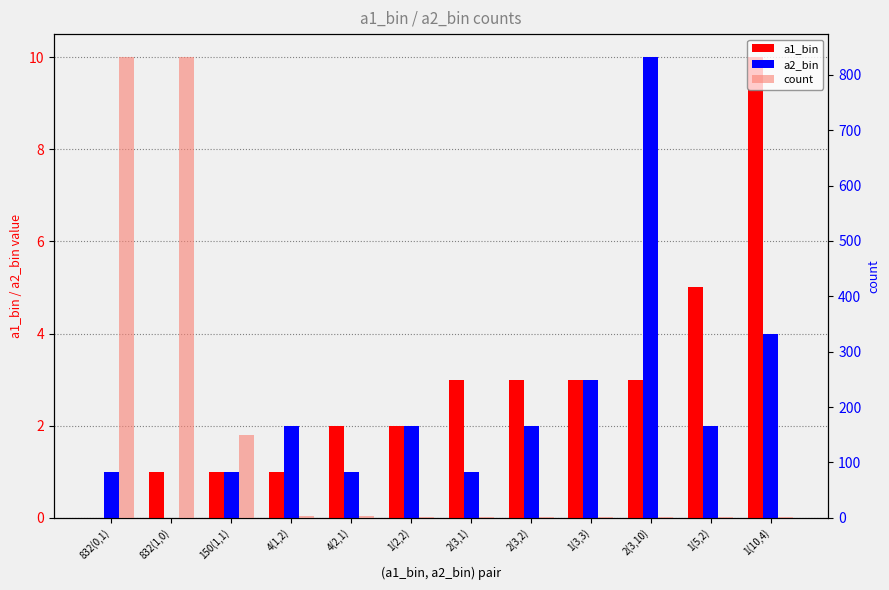

What is the difference between the maximum and minimum values in the a2_bin series?

10